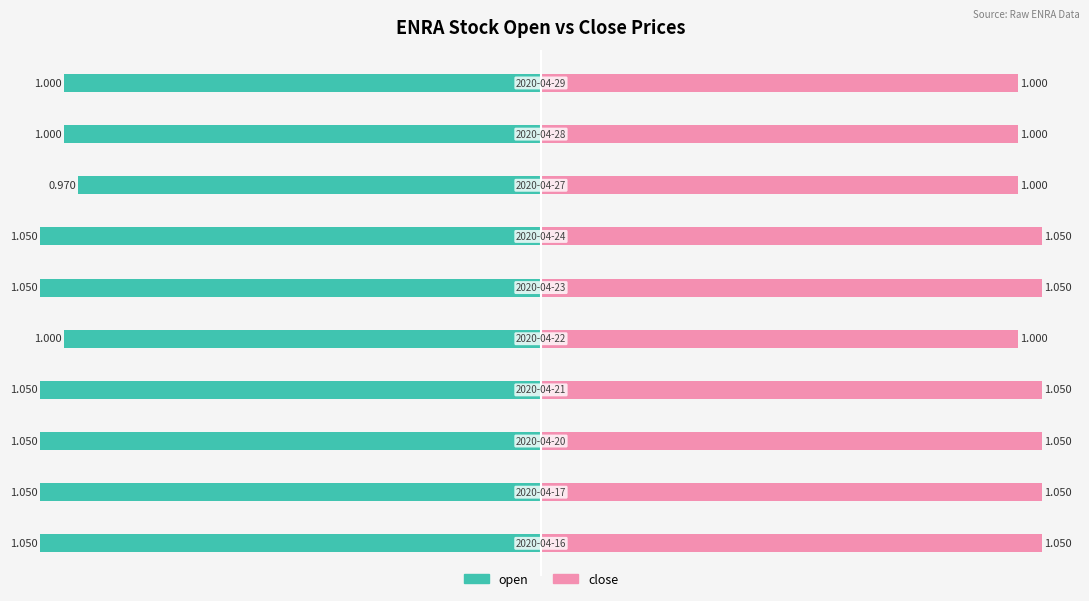

At how many categories does at least one series exceed 0?

10